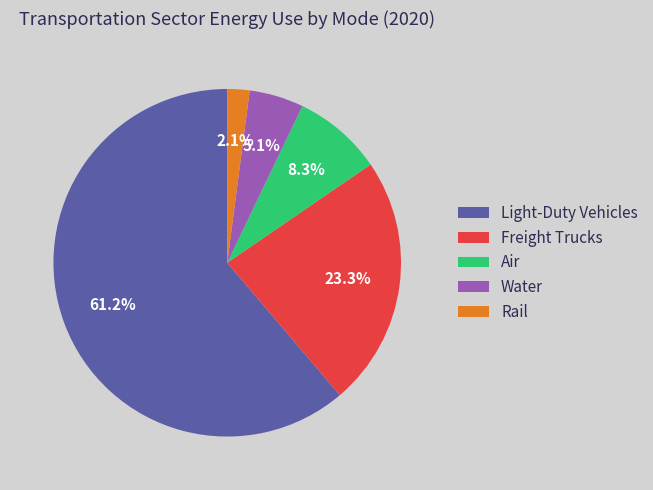

To the nearest percent, what portion does Air represent?

8%